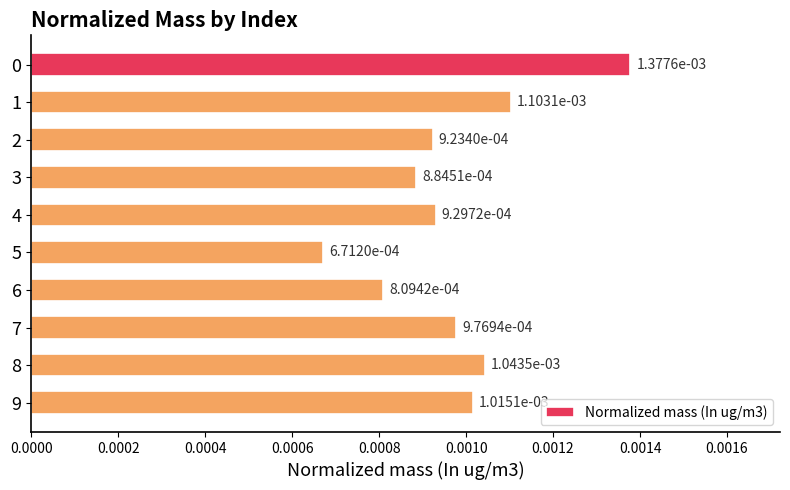

How many values are between 0 and 1?

10